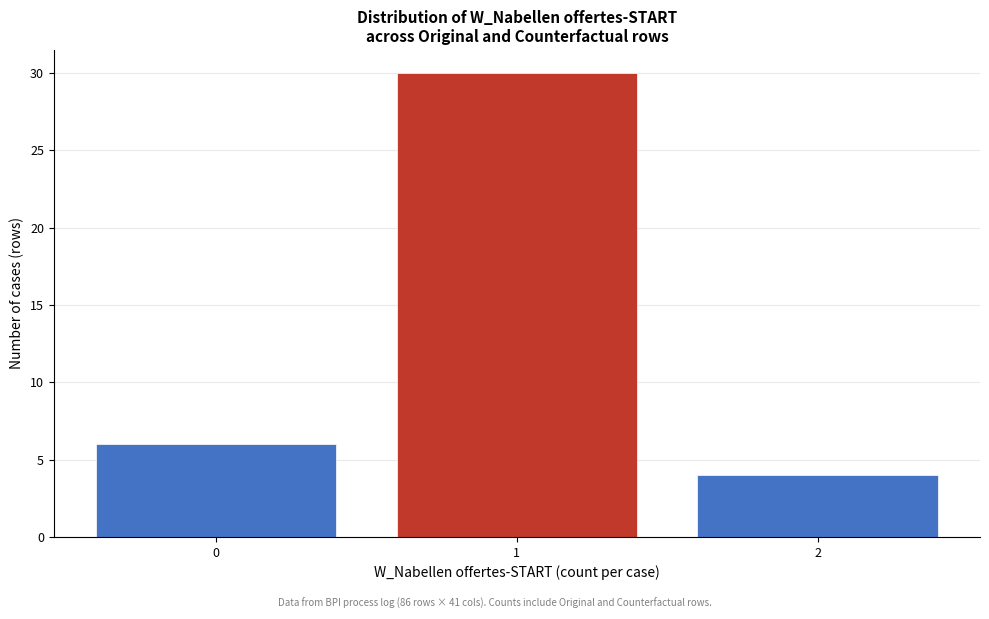

Over which range of the x-axis is the bar tallest?

0.5 to 1.5